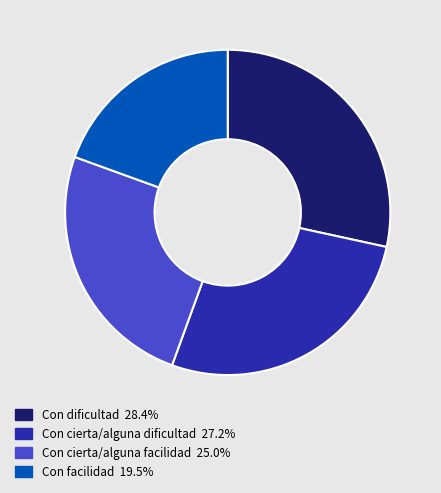

The Con cierta/alguna dificultad slice represents 27% of the pie. True or false?

True